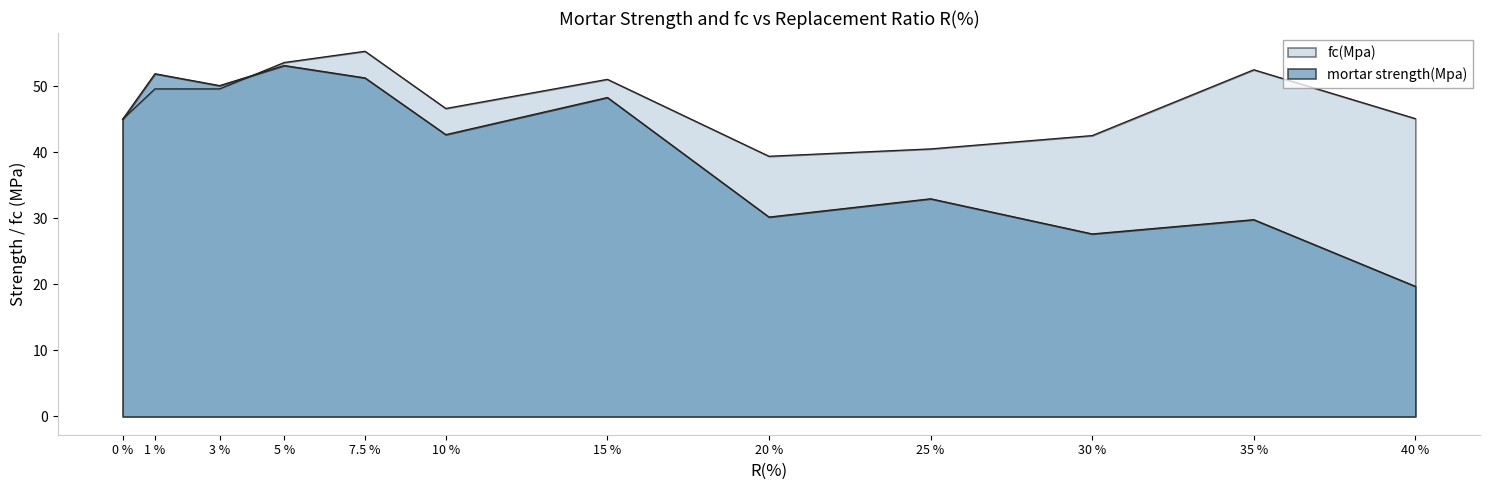

True or false: mortar strength(Mpa) and fc(Mpa) intersect in this chart.

True